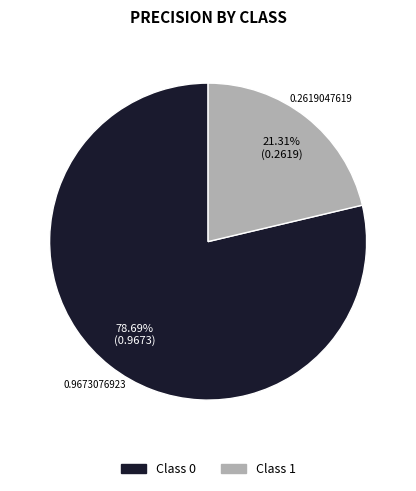

Count the number of slices in the pie.

2